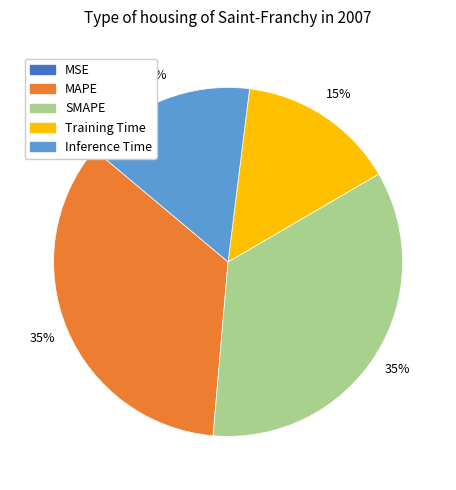

Is the sum of MAPE and SMAPE greater than half?

Yes